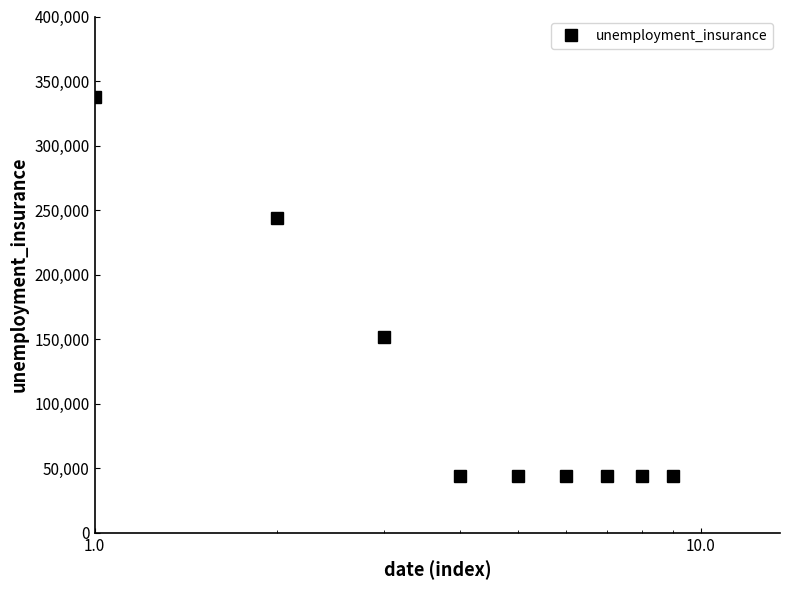

What is the value of the 5th point from the left?

44000